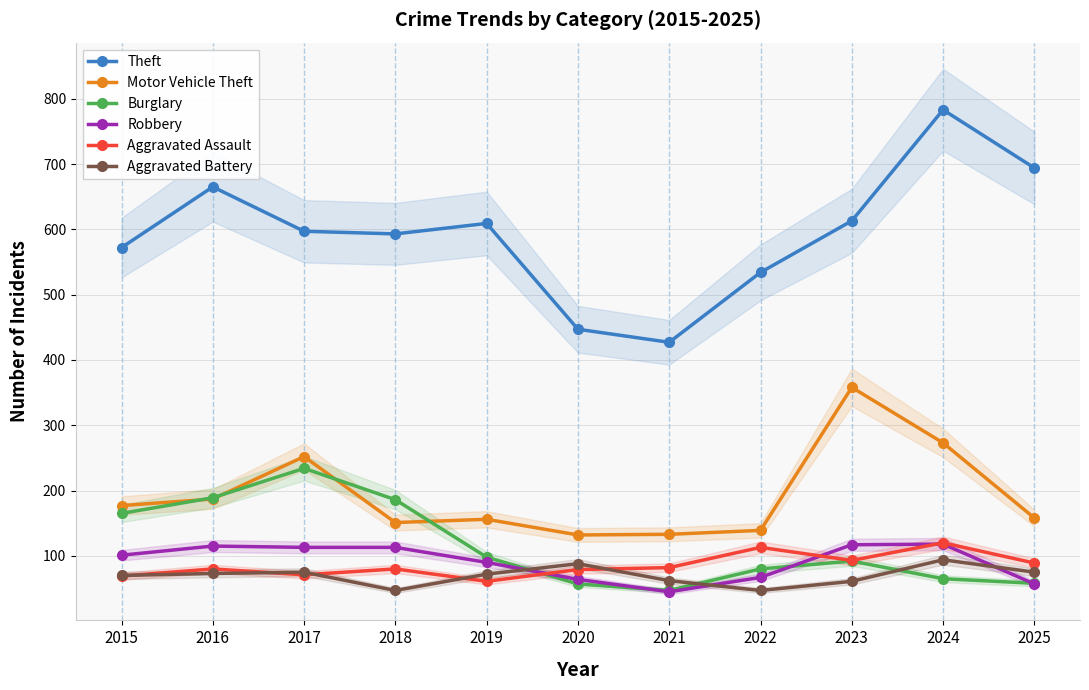

What is the average value of the Aggravated Battery series?

69